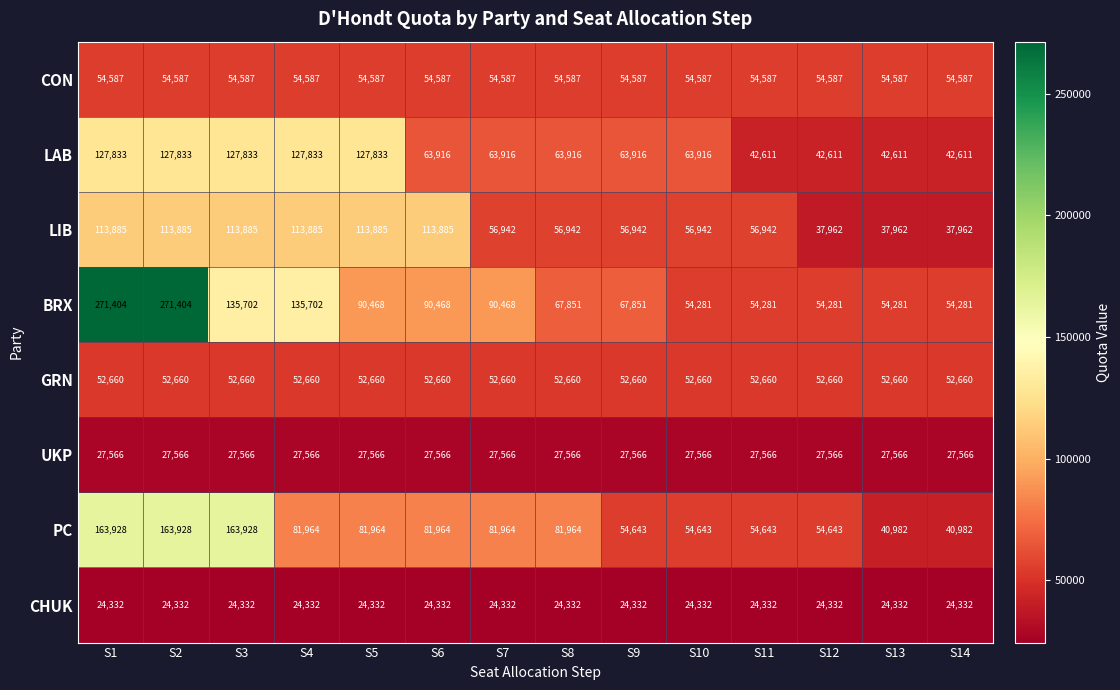

What is the minimum value for BRX?

54281